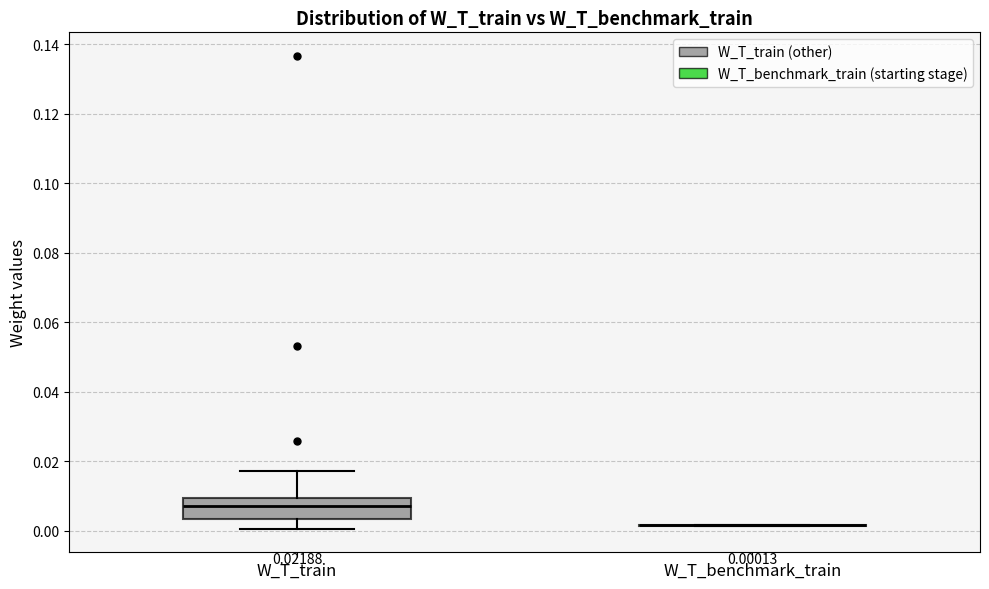

Which box is the tallest, from its lower edge to its upper edge?

W_T_train